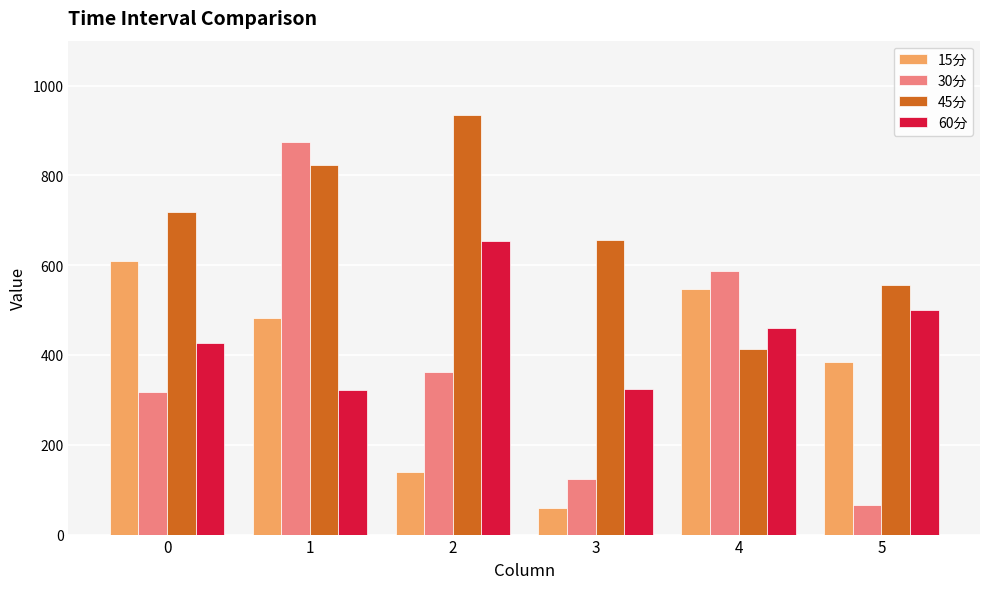

What is the maximum value for 60分?

653.1